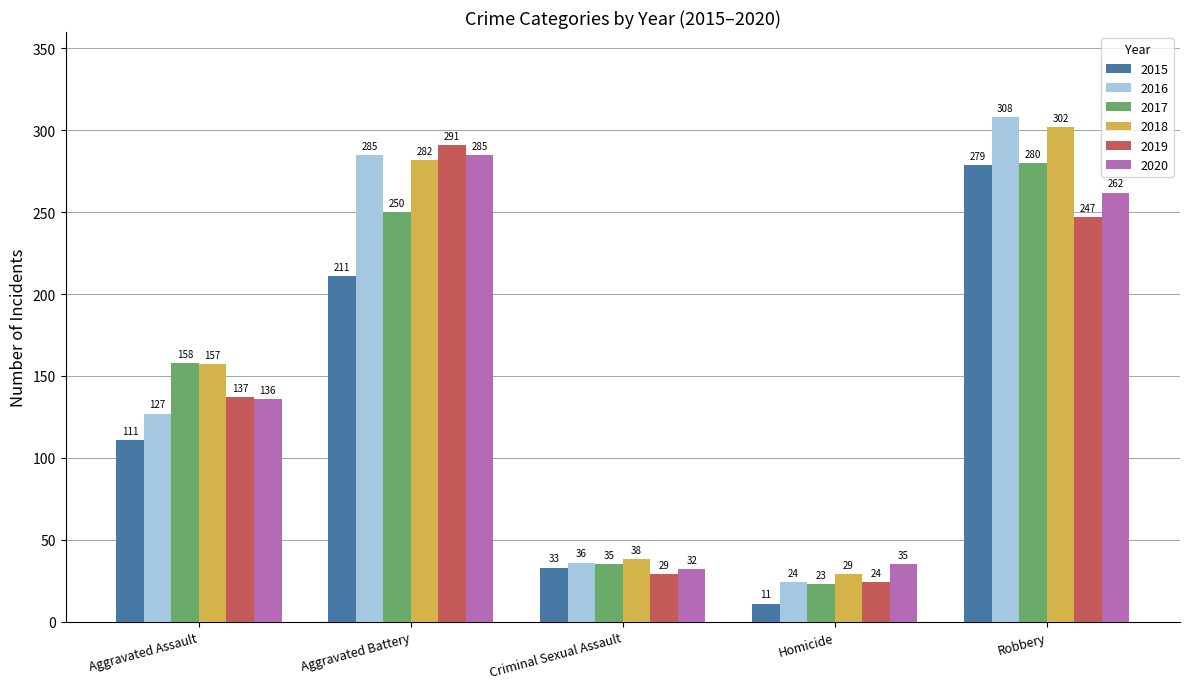

How many bars are there in each group?

6